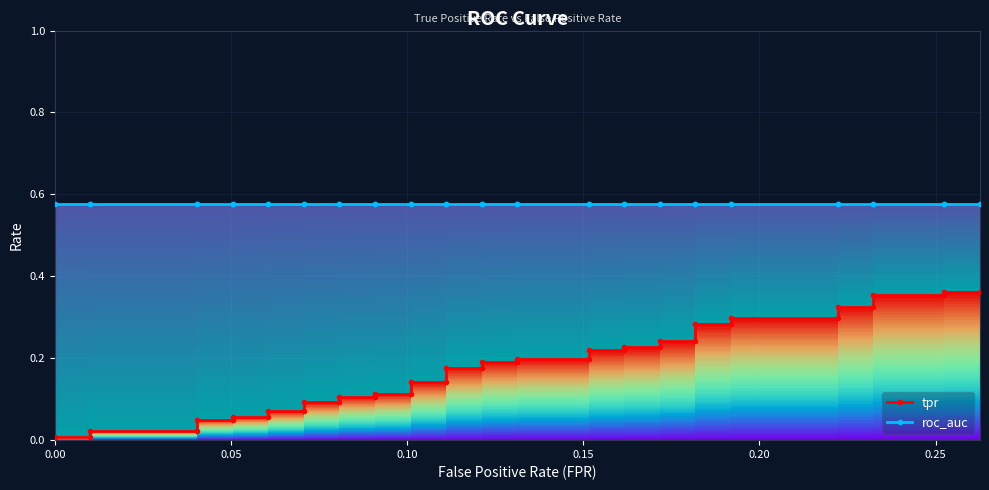

Reading left to right, what are all the values shown in this chart?

tpr: 0.0	0.0	0.0	0.0	0.0	0.0	0.1	0.1	0.1	0.1	0.1	0.1	0.1	0.1	0.1	0.1	0.1	0.1	0.2	0.2	0.2	0.2	0.2	0.2	0.2	0.2	0.2	0.2	0.2	0.2	0.3	0.3	0.3	0.3	0.3	0.3	0.4	0.4	0.4	0.4
roc_auc: 0.6	0.6	0.6	0.6	0.6	0.6	0.6	0.6	0.6	0.6	0.6	0.6	0.6	0.6	0.6	0.6	0.6	0.6	0.6	0.6	0.6	0.6	0.6	0.6	0.6	0.6	0.6	0.6	0.6	0.6	0.6	0.6	0.6	0.6	0.6	0.6	0.6	0.6	0.6	0.6